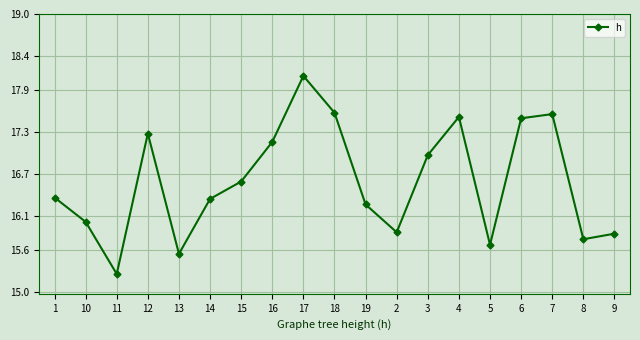

What is the label of the 13th point from the right?

15